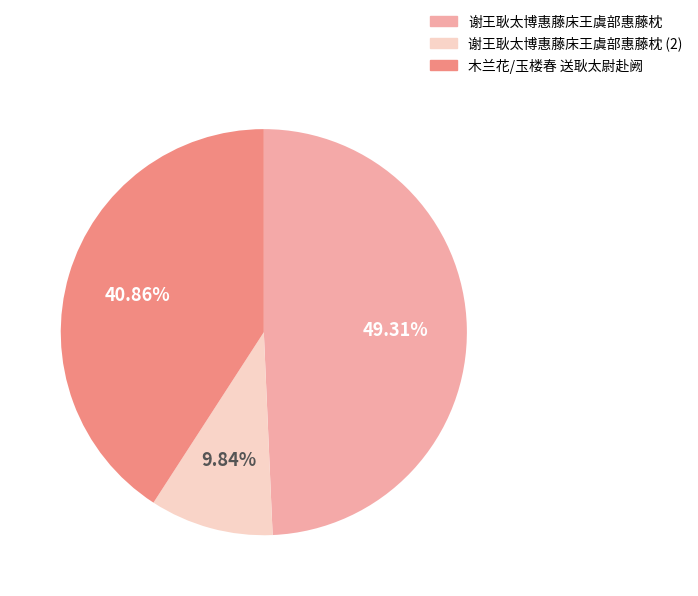

How many slices are in this pie chart?

3